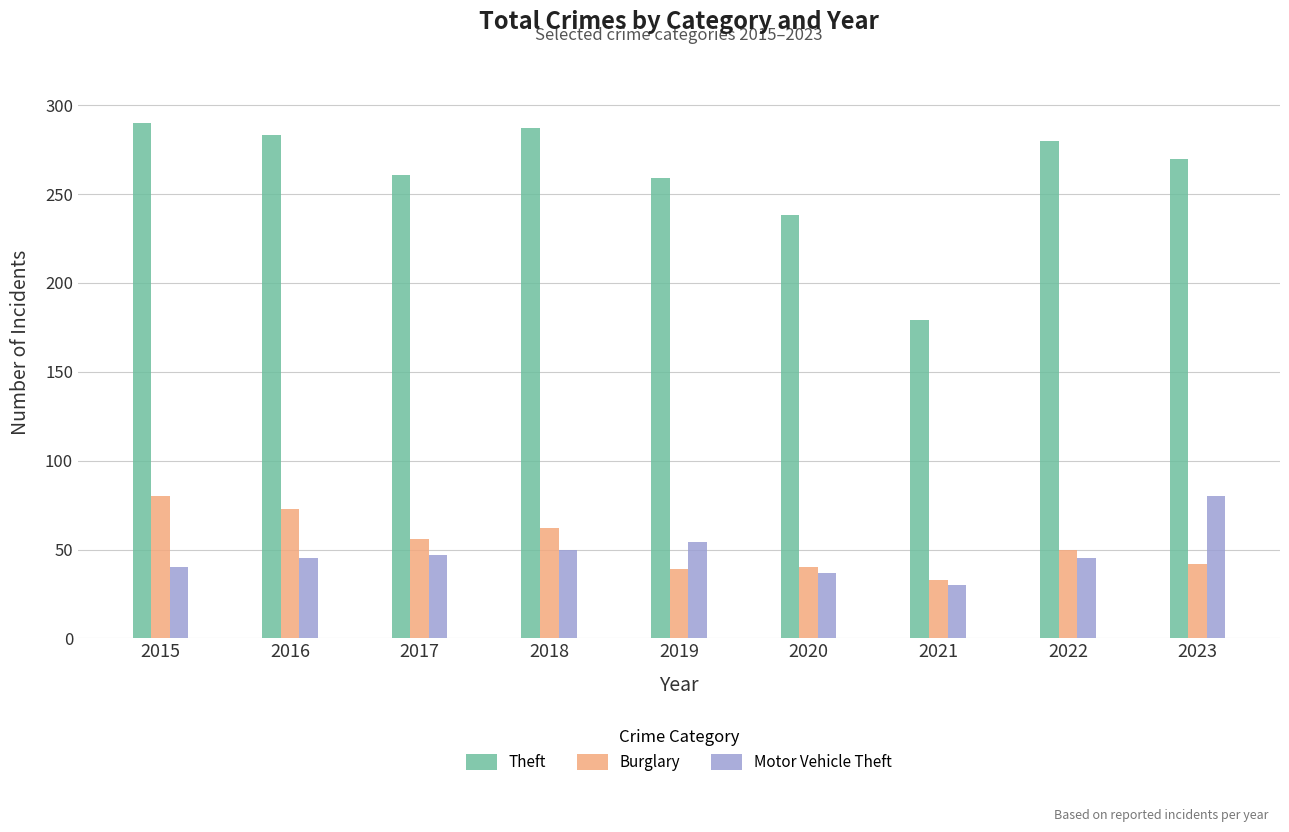

What is the value of the Motor Vehicle Theft bar at the 9th from the left?

80